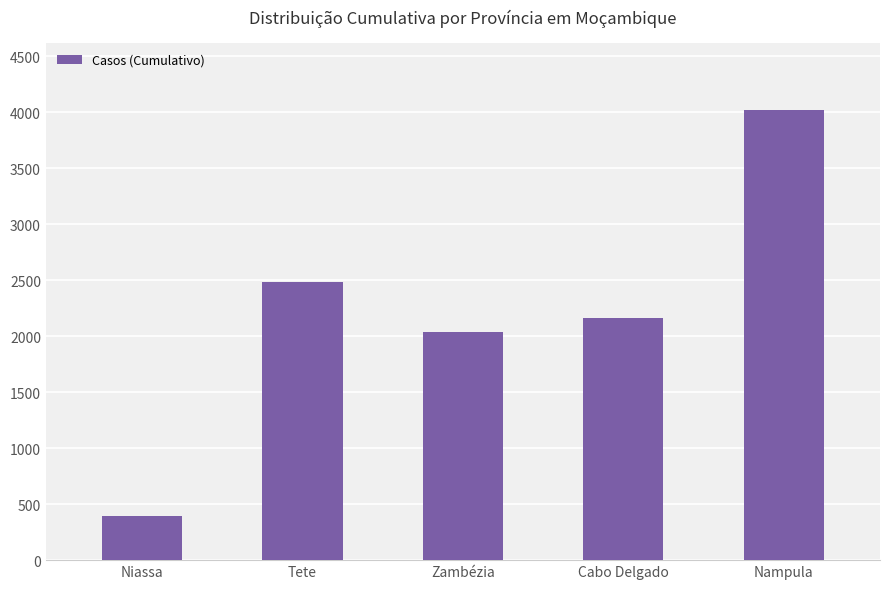

What is the smallest value displayed?

394